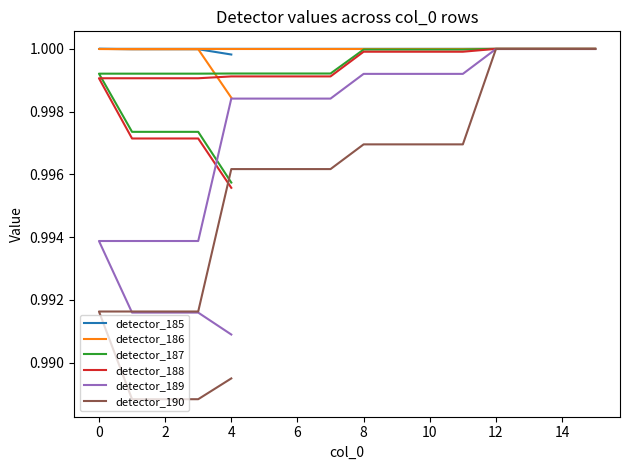

What is the minimum value for detector_188?

1.0